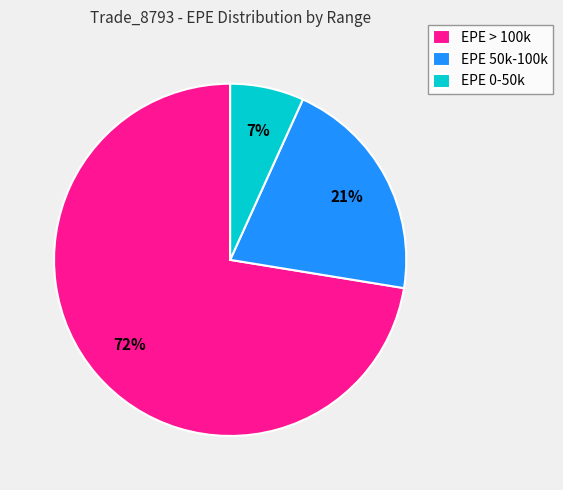

Rank the categories by value from lowest to highest.

EPE 0-50k, EPE 50k-100k, EPE > 100k